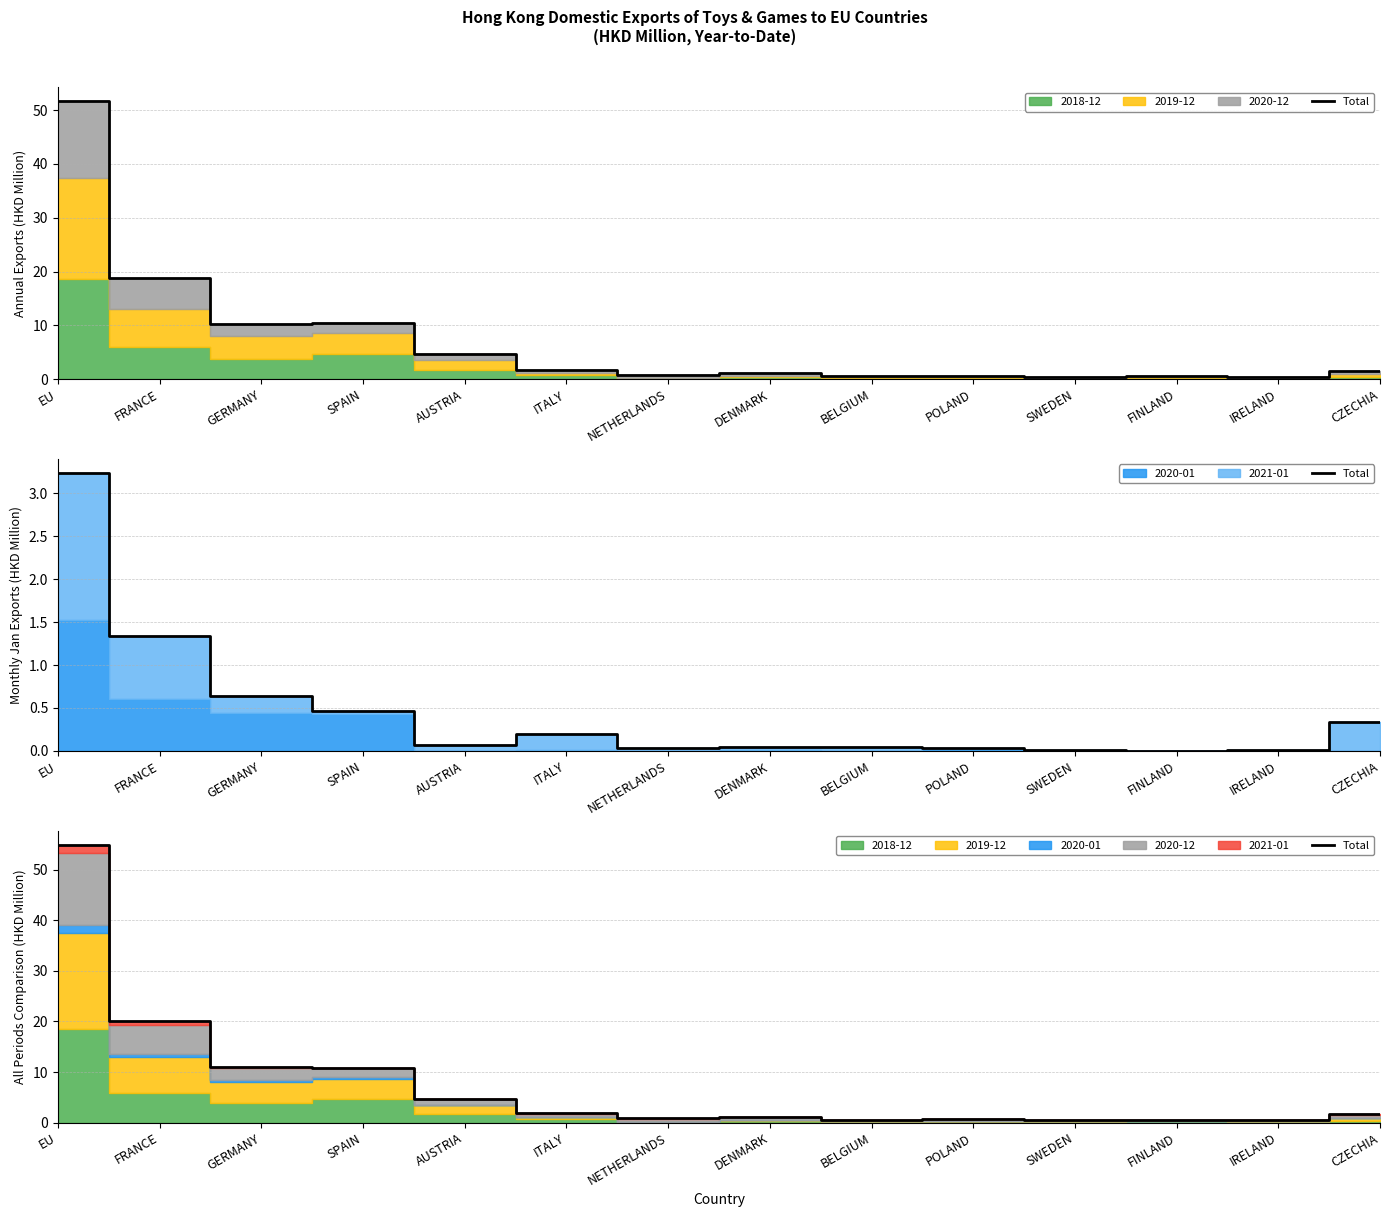

Which category has the highest value across all series?

EU